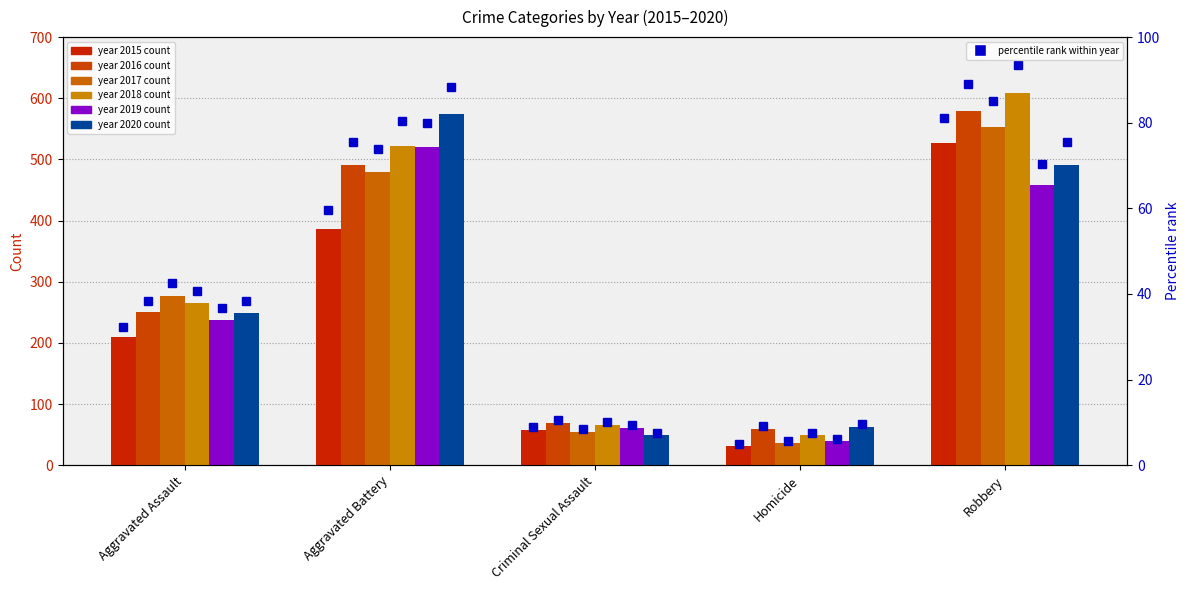

Count the number of data series in this chart.

6